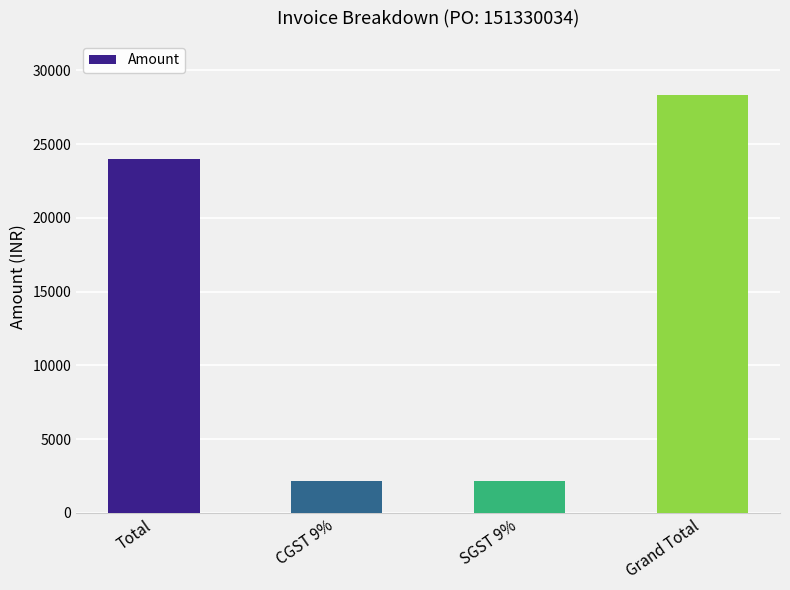

What is the minimum value shown in the chart?

2160